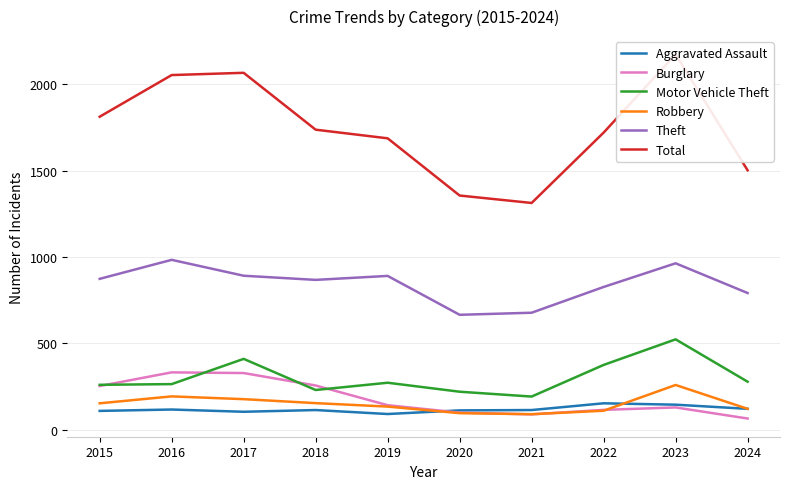

Reading left to right, extract all data points from this chart.

Aggravated Assault: 2015=110	2016=118	2017=105	2018=115	2019=92	2020=113	2021=115	2022=154	2023=146	2024=122
Burglary: 2015=254	2016=333	2017=329	2018=257	2019=143	2020=100	2021=90	2022=116	2023=130	2024=66
Motor Vehicle Theft: 2015=261	2016=265	2017=411	2018=231	2019=273	2020=221	2021=193	2022=376	2023=524	2024=279
Robbery: 2015=154	2016=194	2017=178	2018=155	2019=135	2020=97	2021=91	2022=111	2023=260	2024=122
Theft: 2015=874	2016=984	2017=892	2018=868	2019=891	2020=666	2021=678	2022=827	2023=964	2024=792
Total: 2015=1812	2016=2053	2017=2066	2018=1737	2019=1687	2020=1356	2021=1313	2022=1720	2023=2173	2024=1502